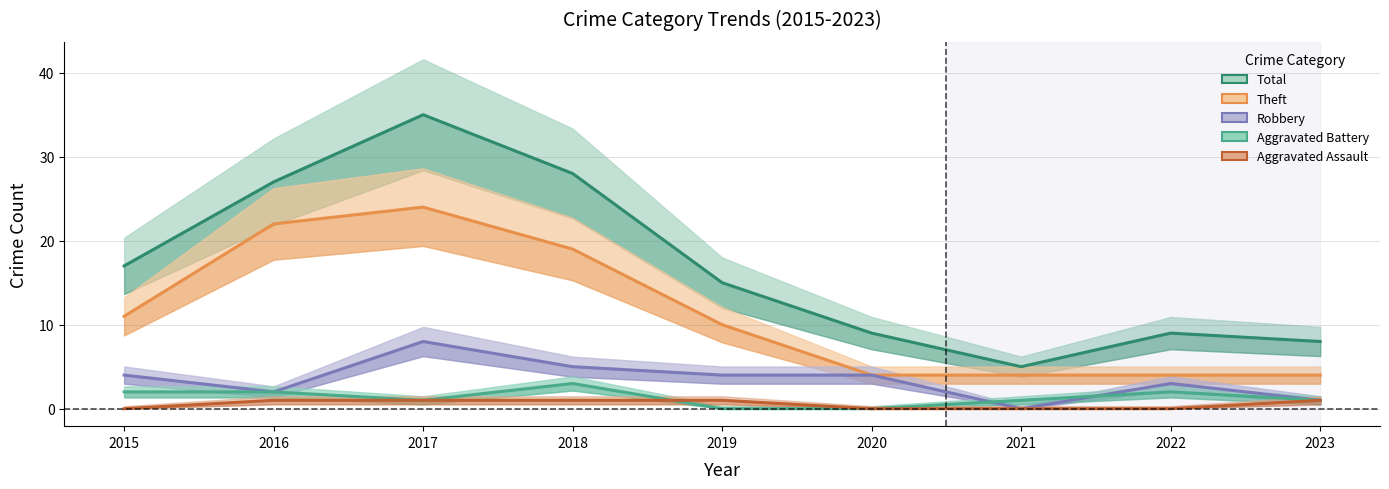

Does the chart have visible grid lines?

Yes